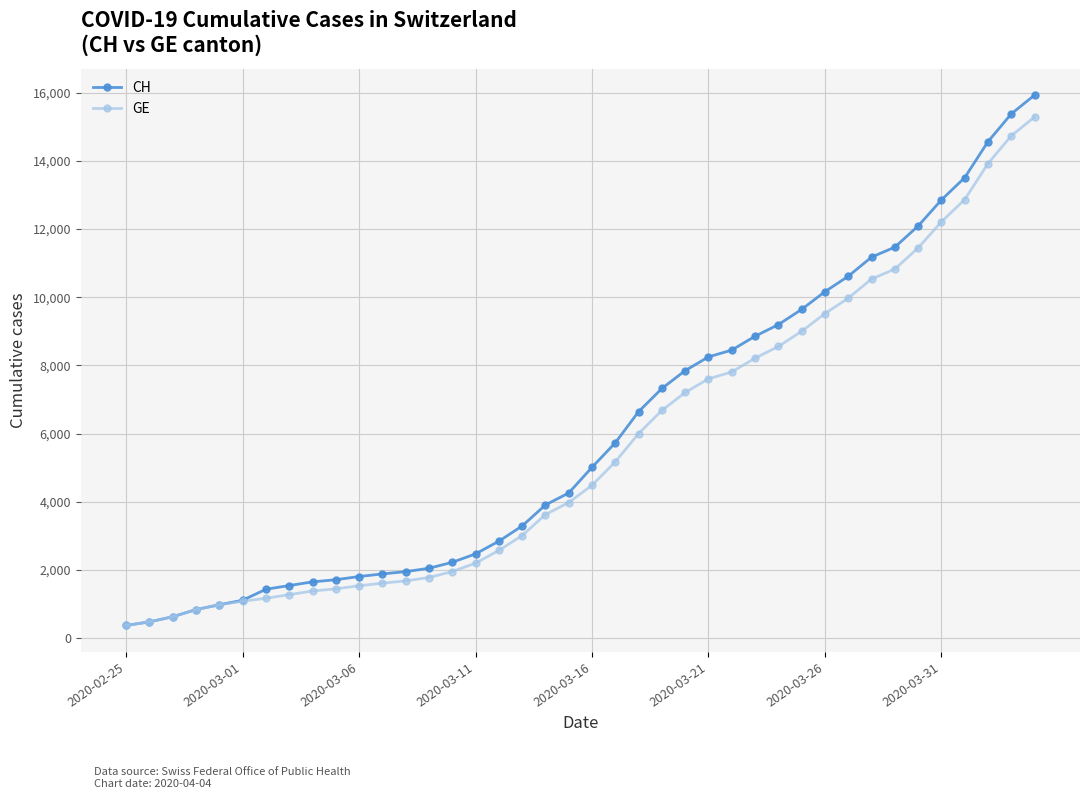

What is the value of the GE point at the 2nd from the left?

479